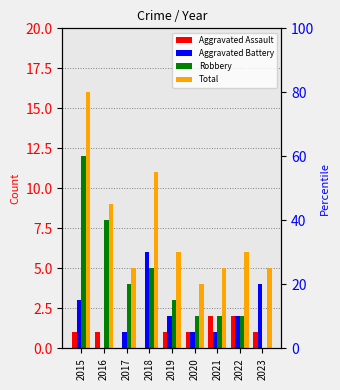

Is it true that Aggravated Assault equals 2 at 2022?

True